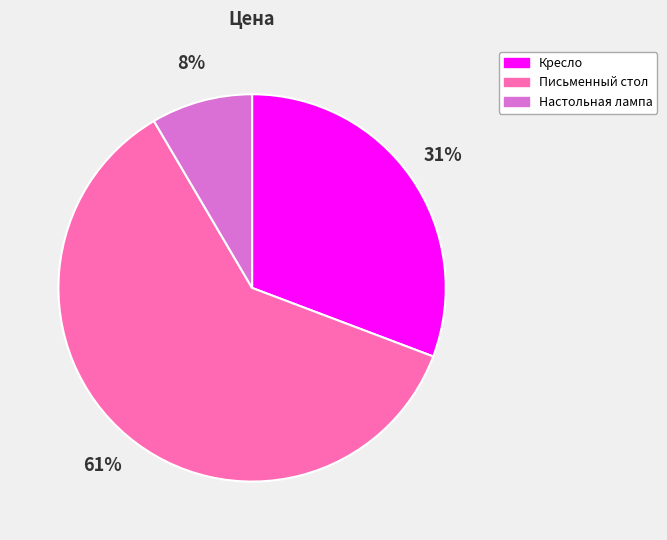

Which category accounts for the majority?

Письменный стол